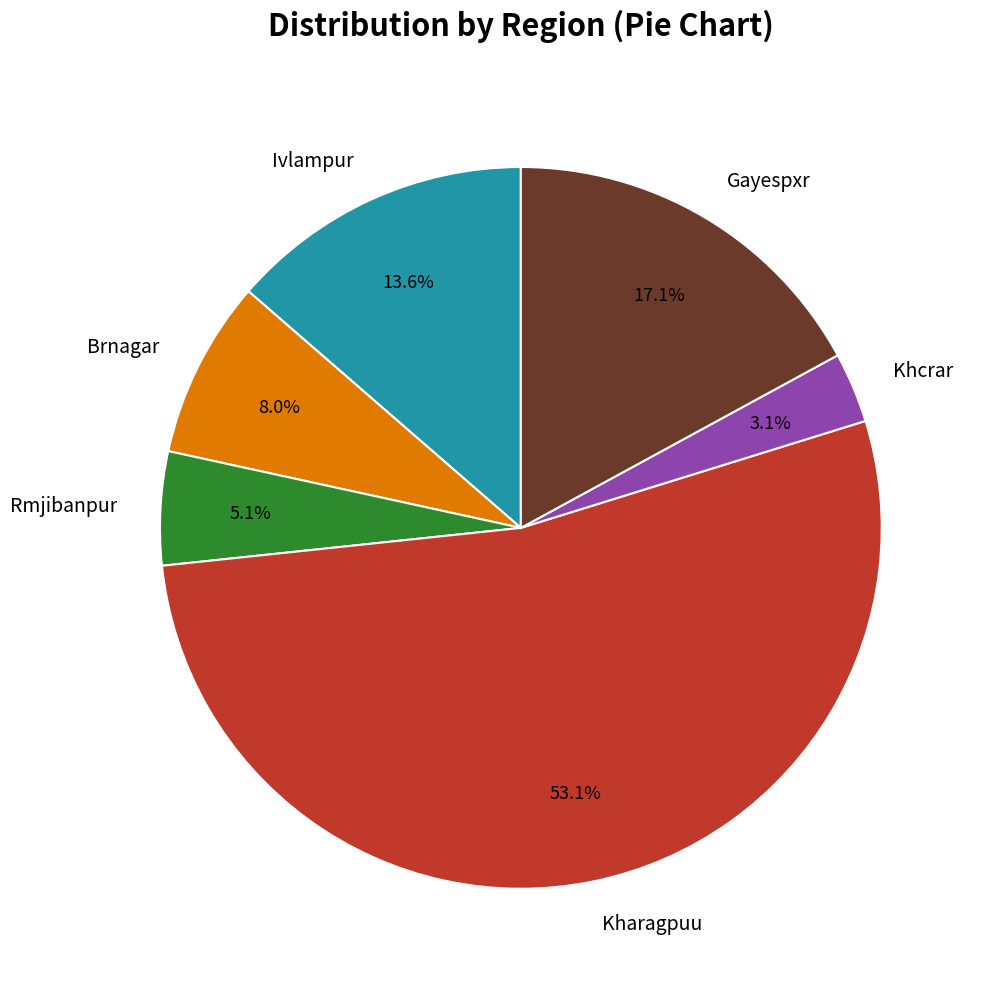

To the nearest percent, what is the average slice percentage?

17%